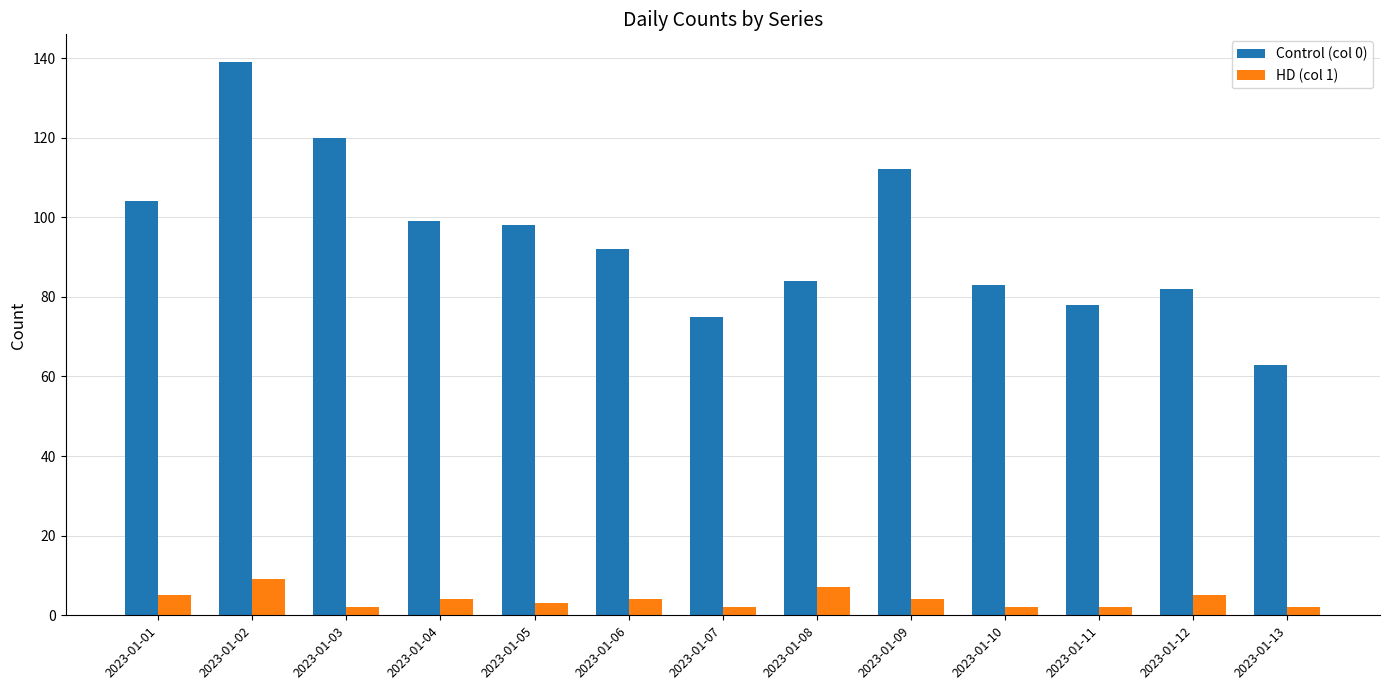

Reading right to left, transcribe all the data shown in this chart.

Control (col 0): 63	82	78	83	112	84	75	92	98	99	120	139	104
HD (col 1): 2	5	2	2	4	7	2	4	3	4	2	9	5